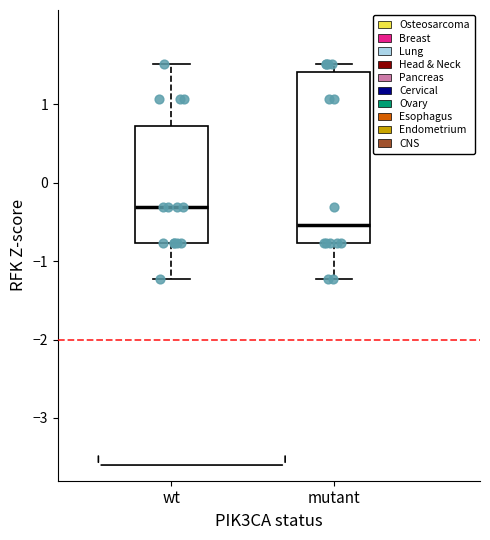

Where does the lower whisker of the box for mutant end on the y-axis? The values are not printed on the chart, so give them approximately, as read against the axis.

-1.2